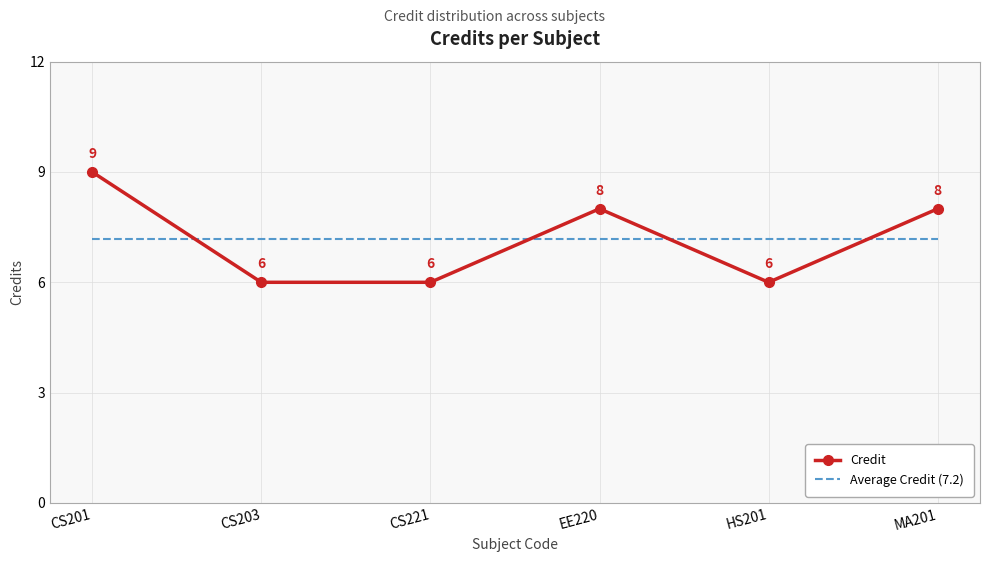

True or false: Credit and Average Credit (7.2) cross at least once.

True